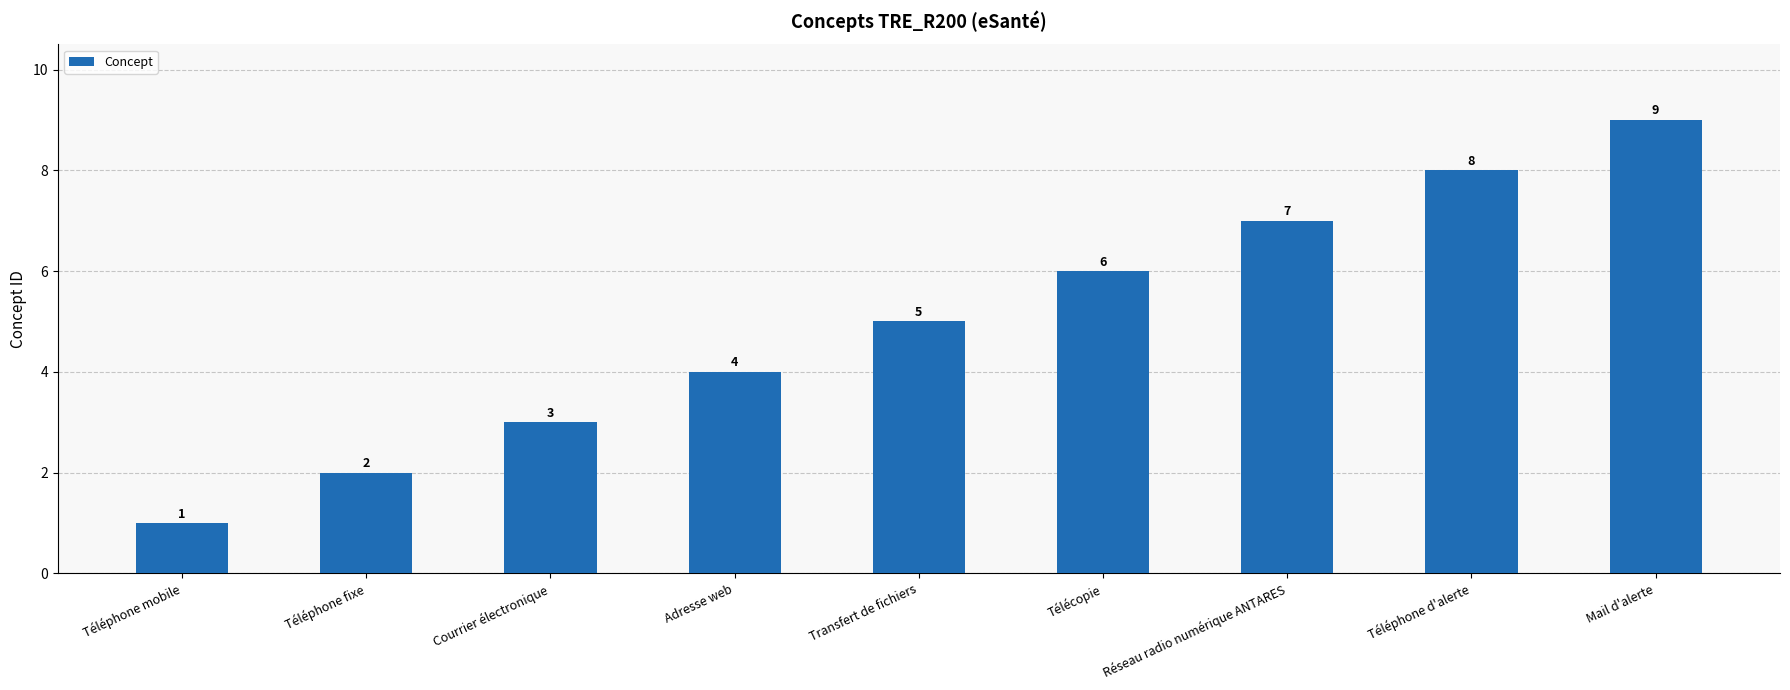

Reading right to left, list all the values displayed in this chart.

Mail d'alerte=9	Téléphone d'alerte=8	Réseau radio numérique ANTARES=7	Télécopie=6	Transfert de fichiers=5	Adresse web=4	Courrier électronique=3	Téléphone fixe=2	Téléphone mobile=1